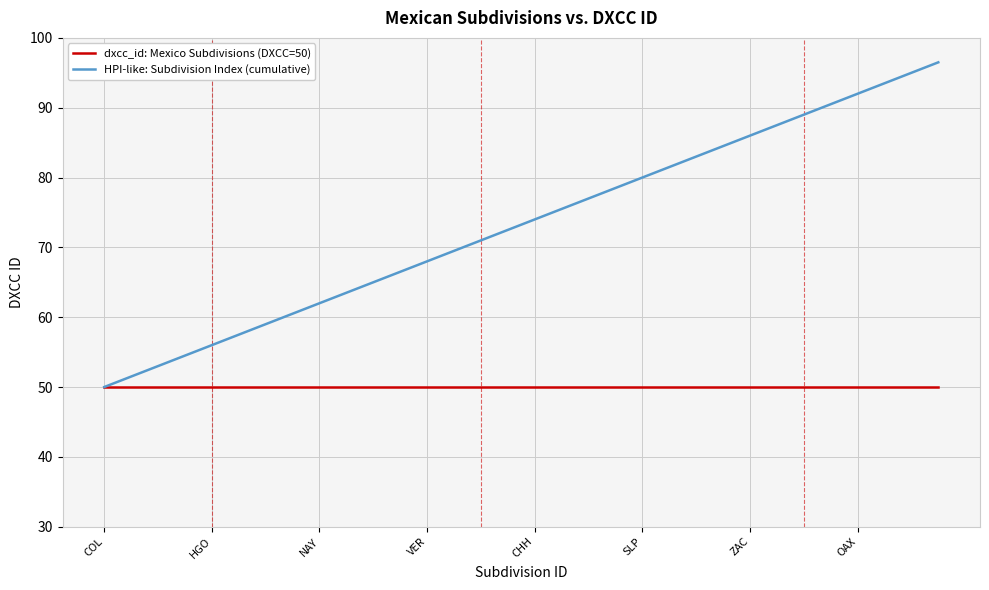

List the series in order of their overall mean, highest first.

HPI-like: Subdivision Index (cumulative), dxcc_id: Mexico Subdivisions (DXCC=50)